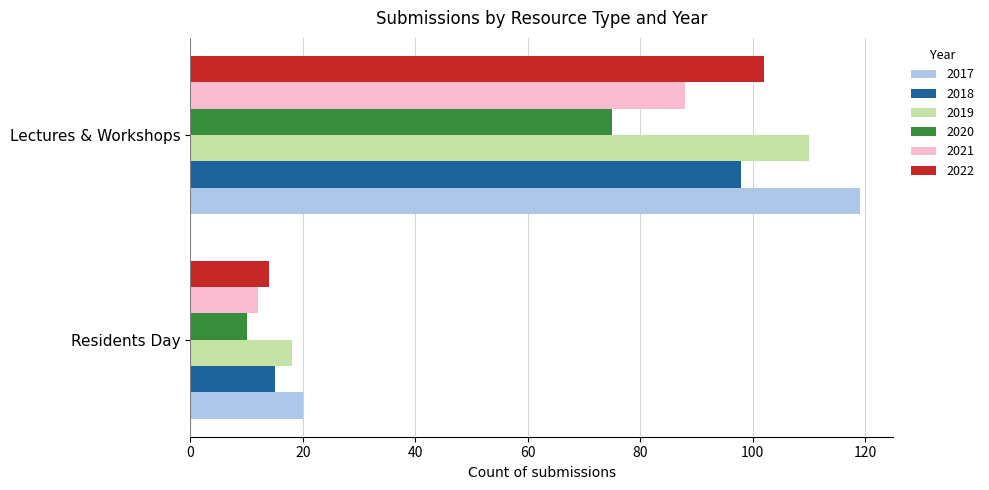

Rank the categories by 2020 value from highest to lowest.

Lectures & Workshops, Residents Day